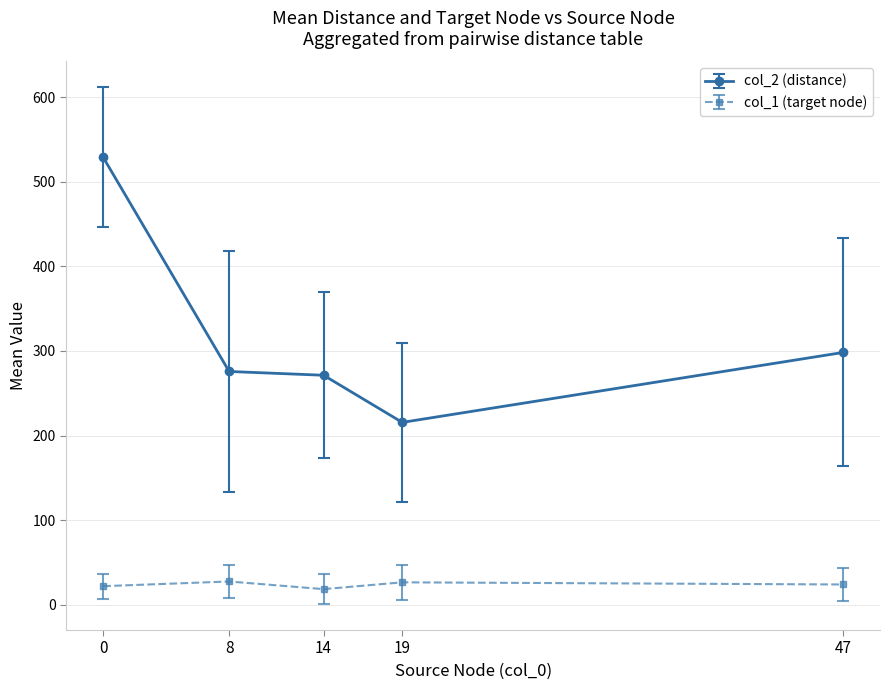

What is the sum of the col_2 (distance) values at 8 and 47?

573.9